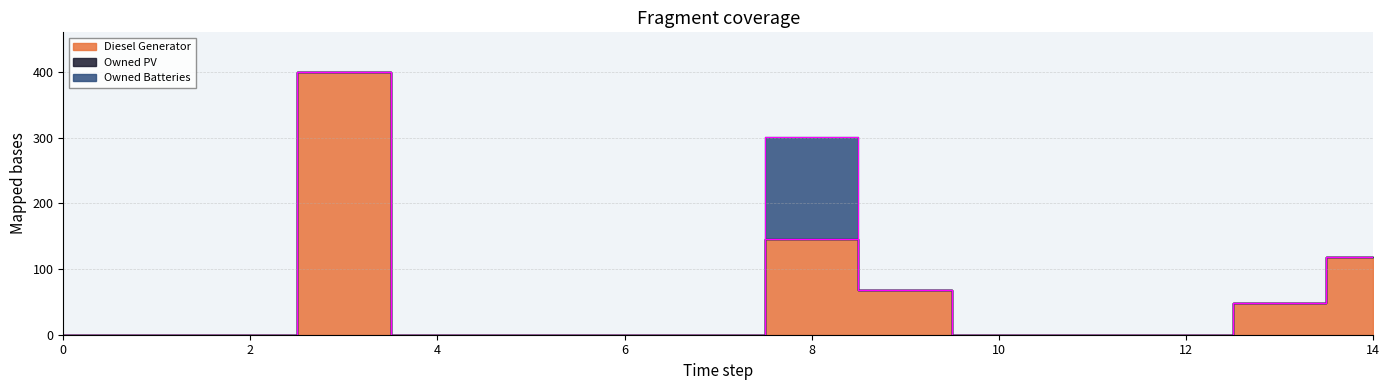

Which category has the highest value across all series?

3